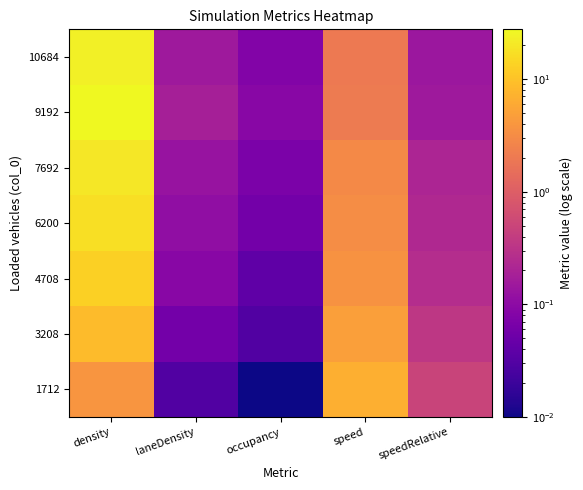

Which has a higher value, speed or speedRelative?

speed